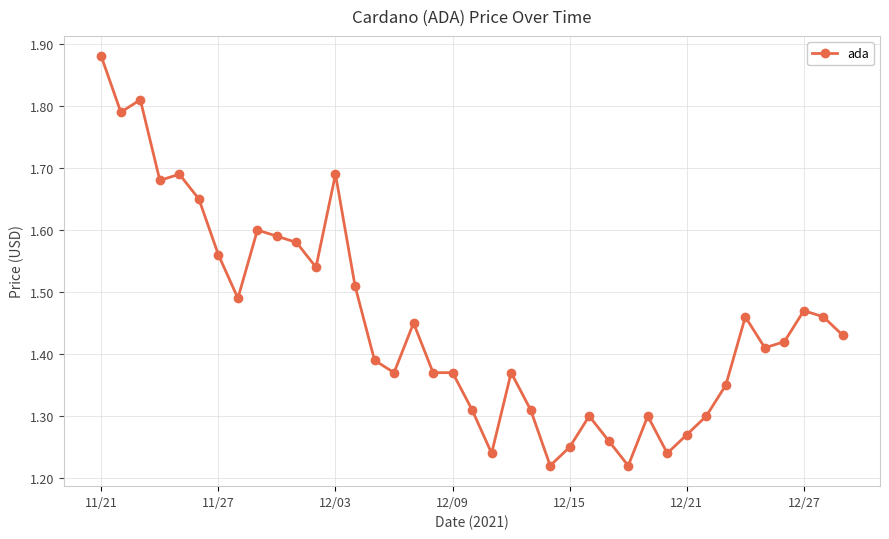

True or false: the data has more than 0 interior local peaks.

True